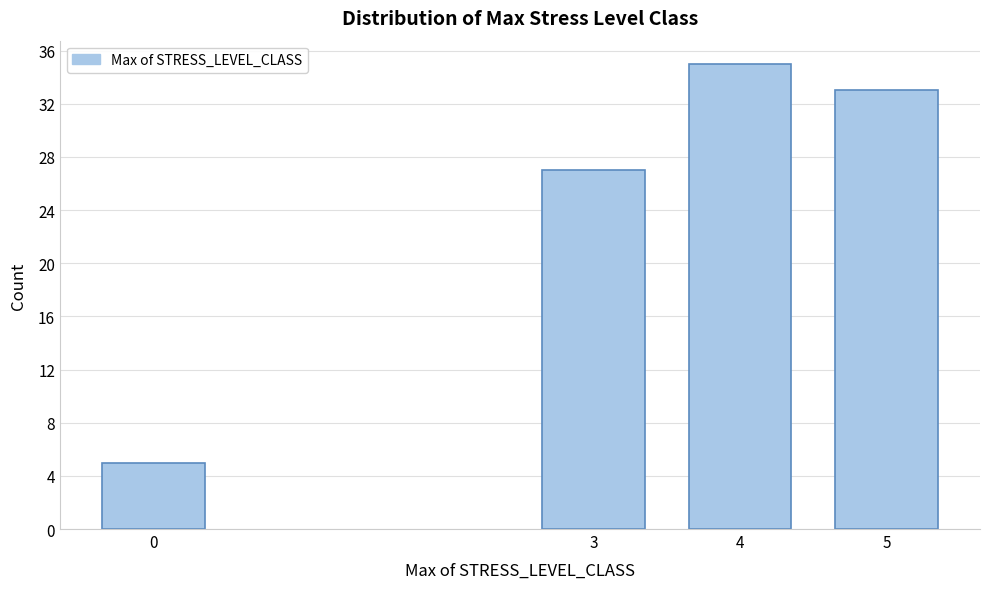

Reading left to right, list all the values displayed in this chart.

5	27	35	33